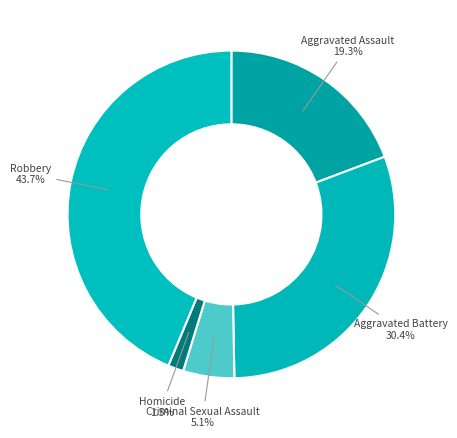

How many slices are in this pie chart?

5